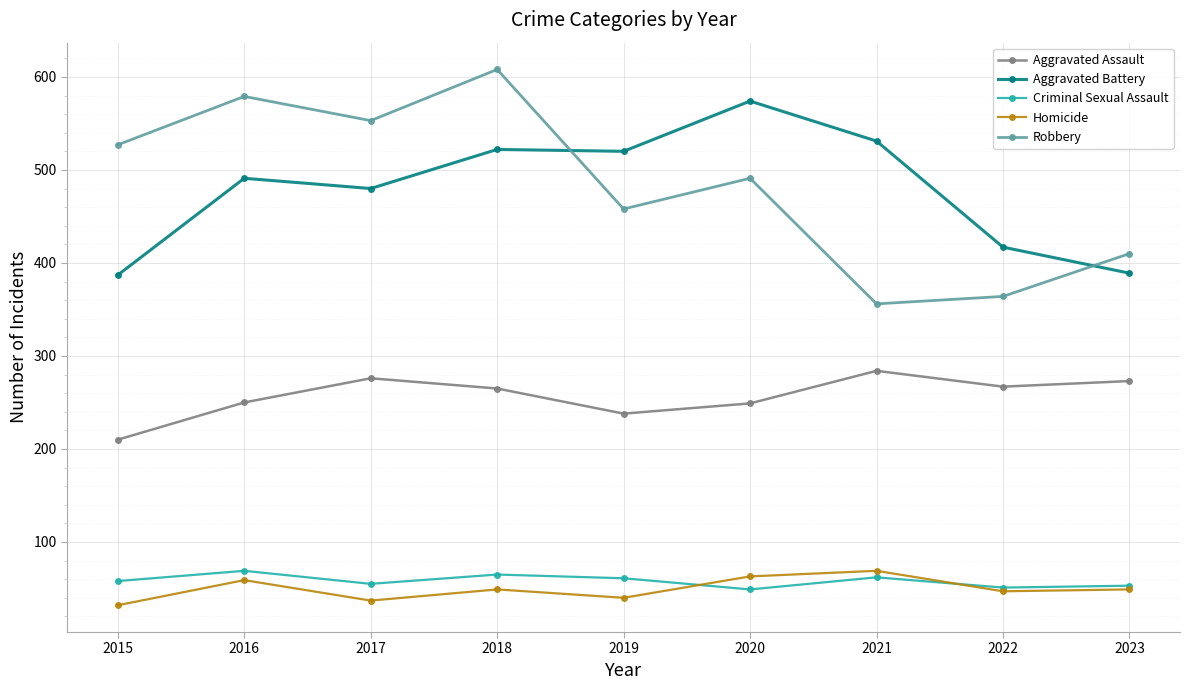

True or false: Aggravated Assault and Robbery intersect in this chart.

False